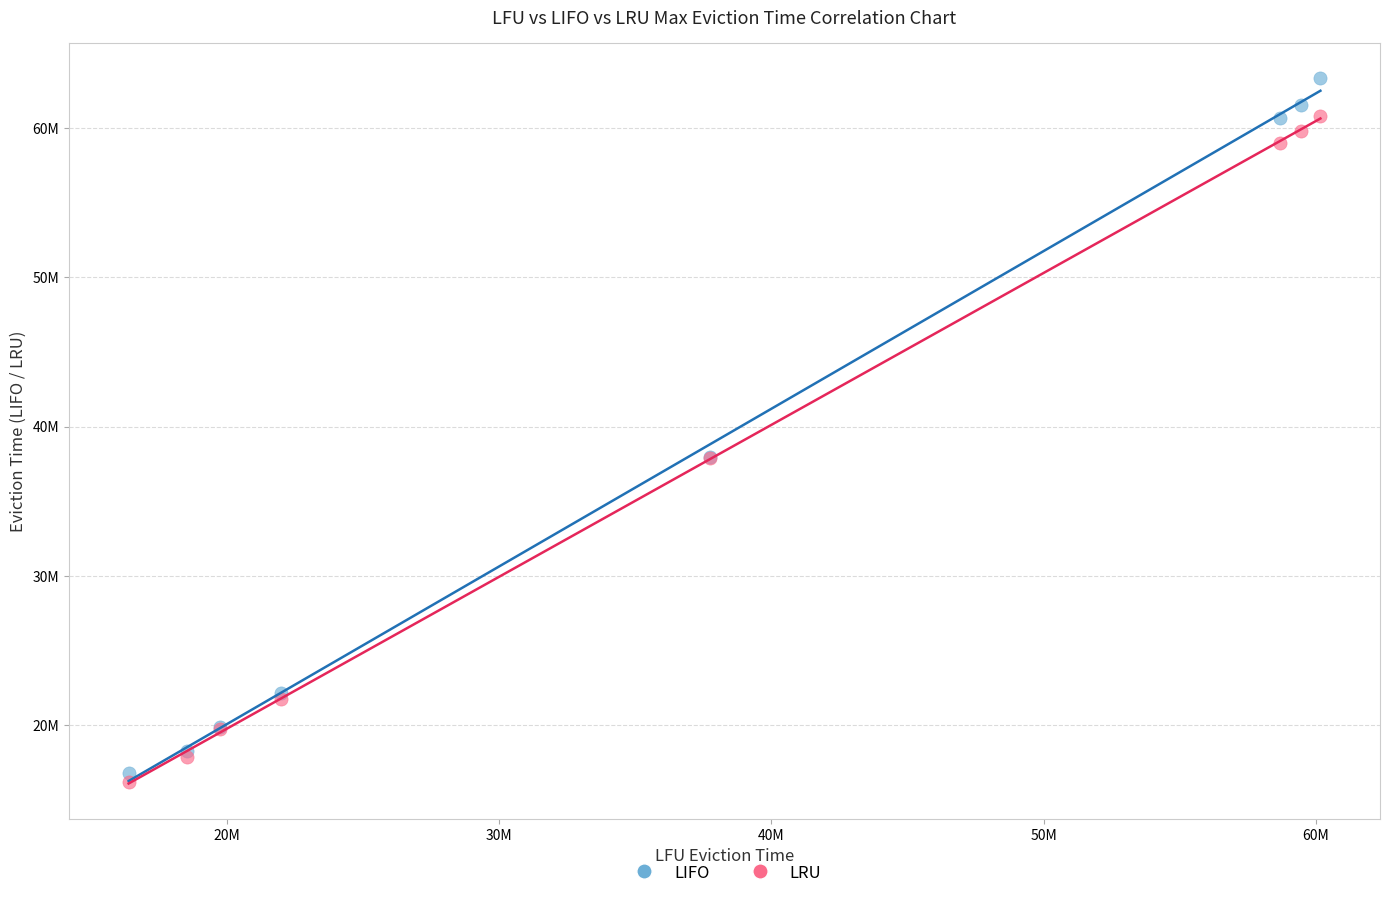

Which series contains the highest Y value?

LIFO